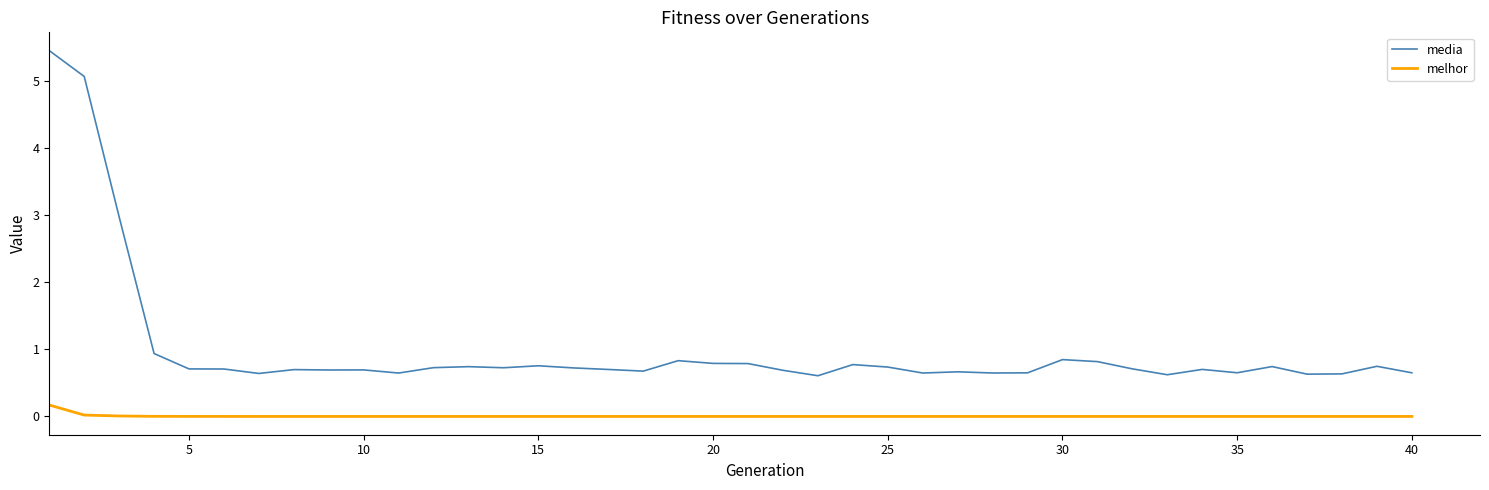

What is the maximum value shown in the chart?

5.4